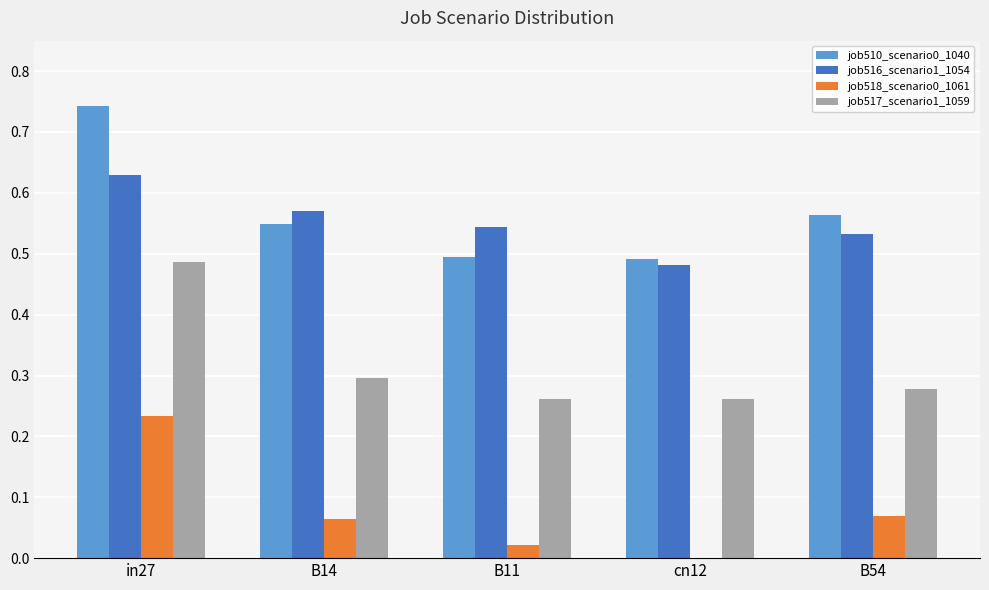

Are the bars grouped side by side (vs. stacked)?

Yes